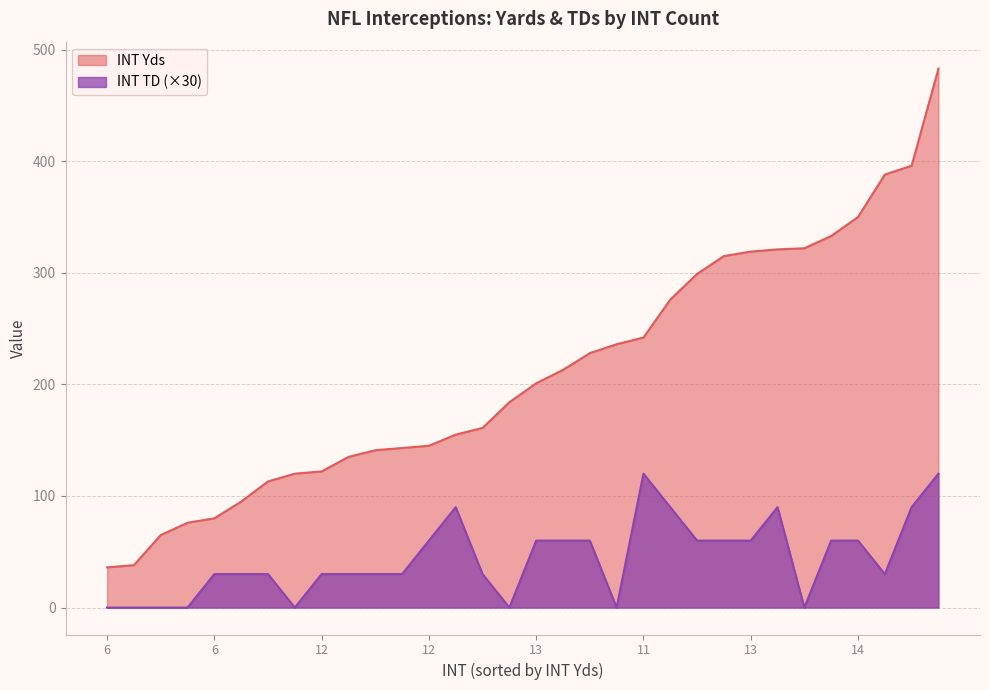

How many lines are shown in the chart?

2